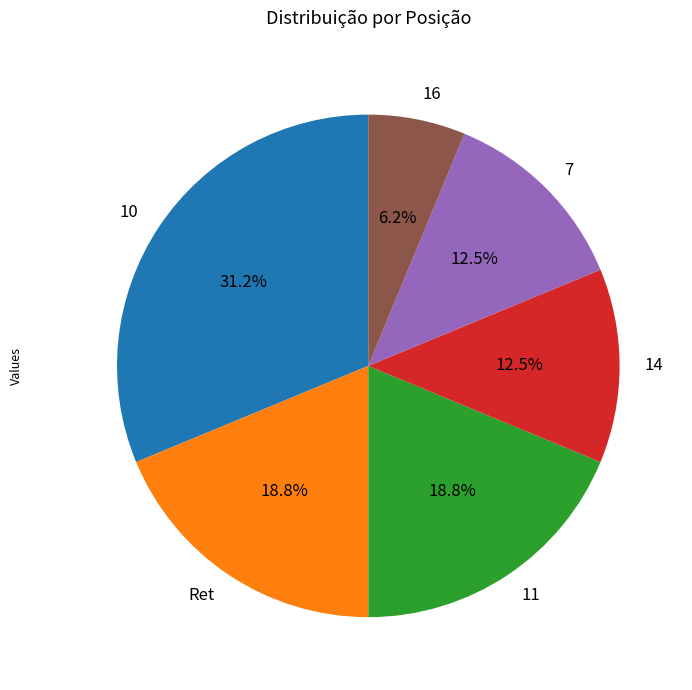

What is the largest slice in the pie chart?

10